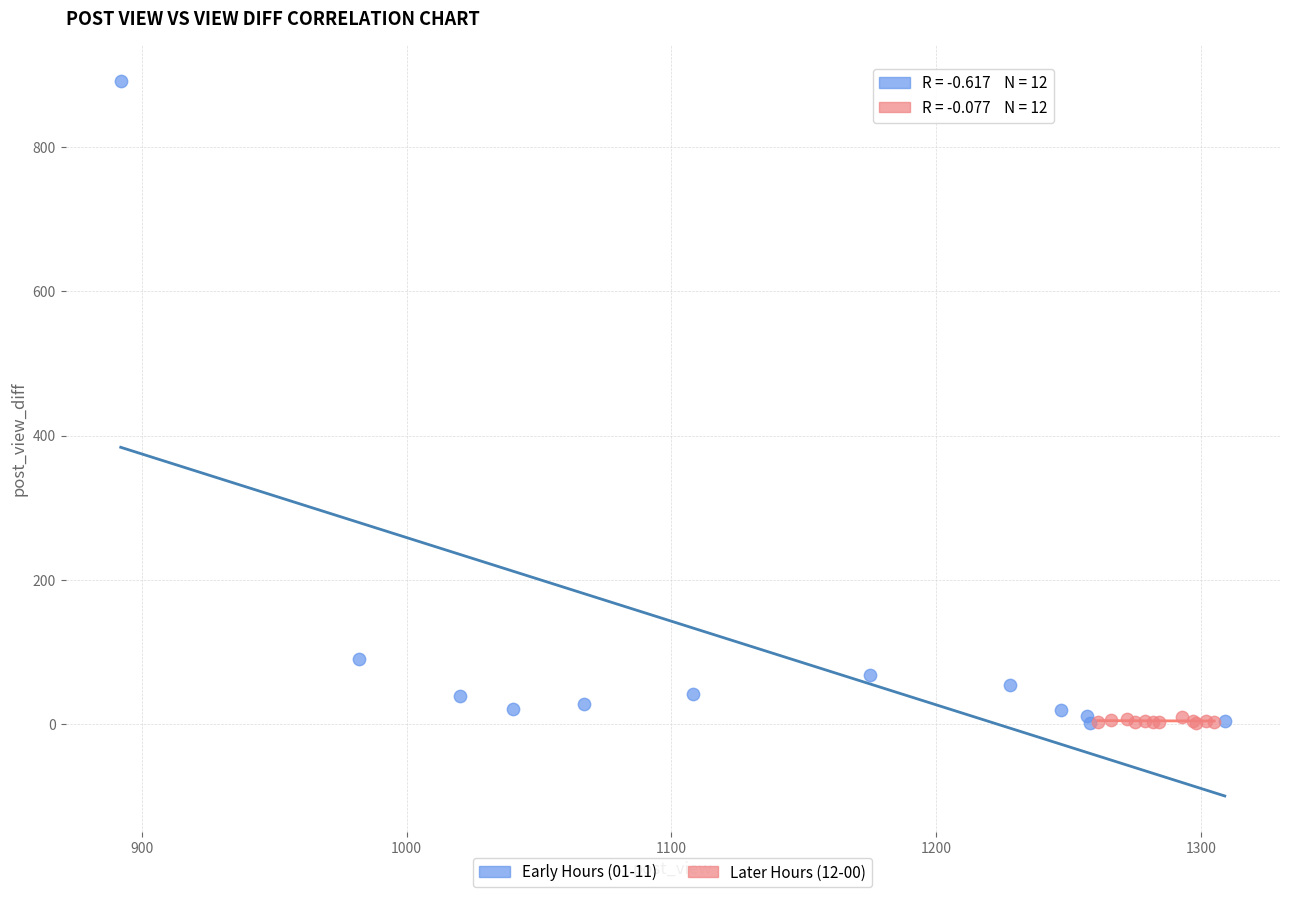

Which series contains the highest Y value?

Early Hours (01-11)